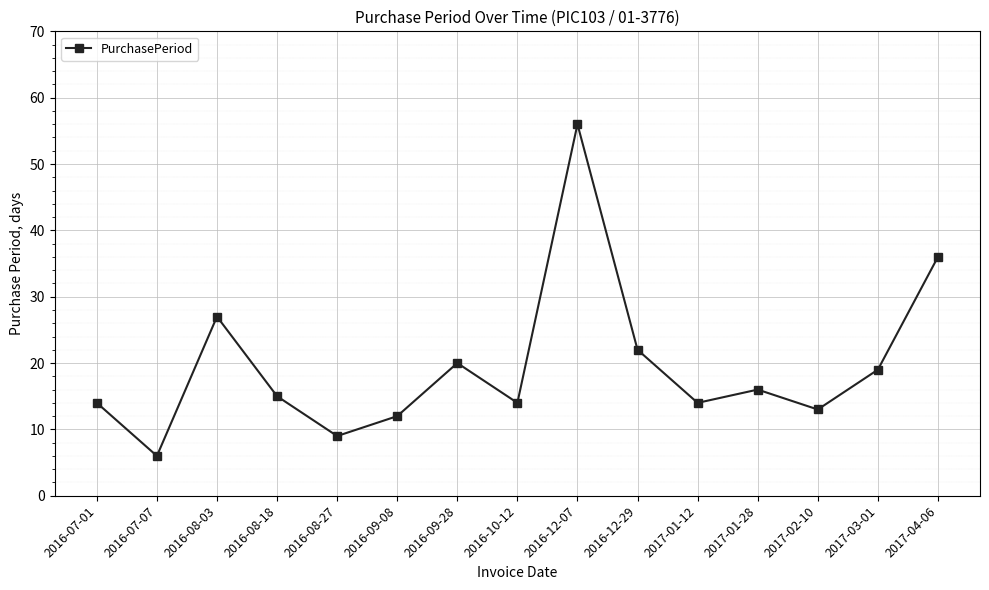

What is the average value?

20